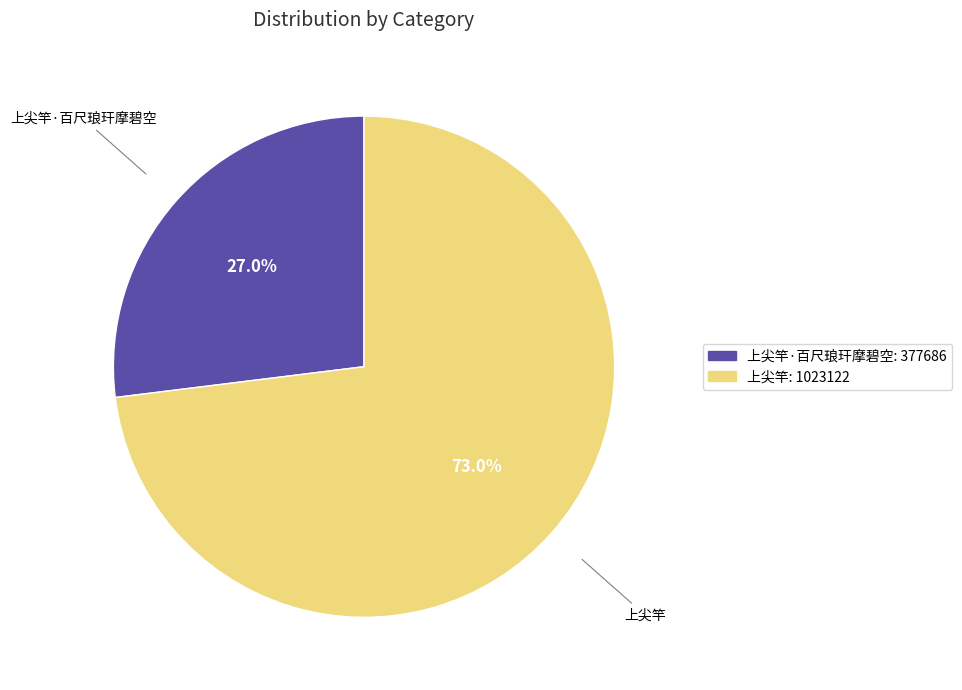

Is there any slice that represents more than half of the pie?

Yes